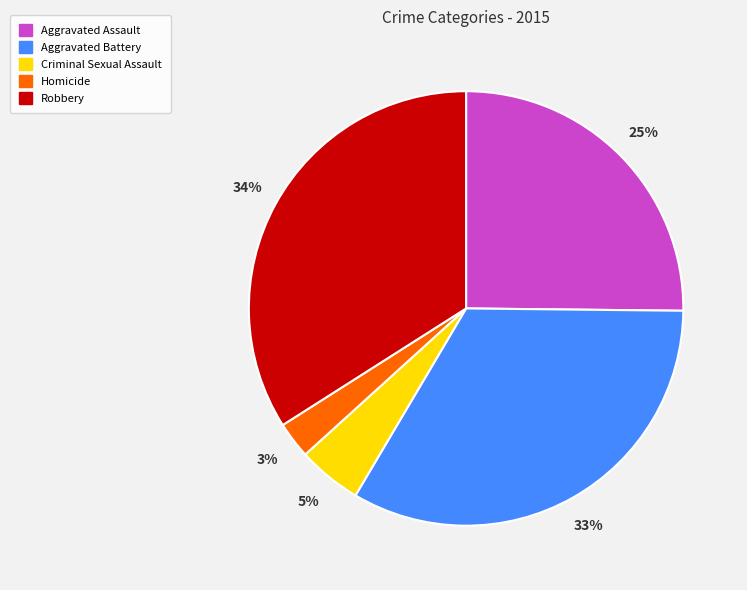

To the nearest percent, what is the average slice percentage?

20%